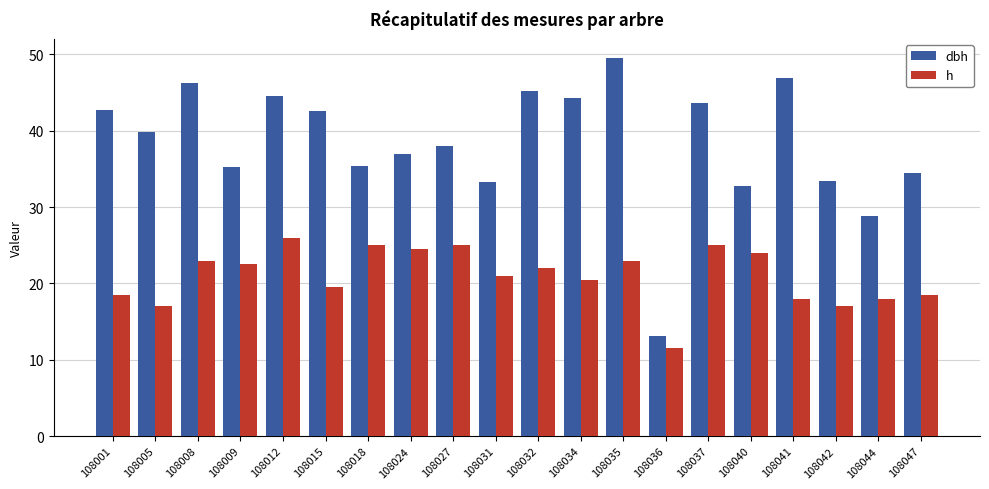

At which label does dbh first exceed 39?

108001